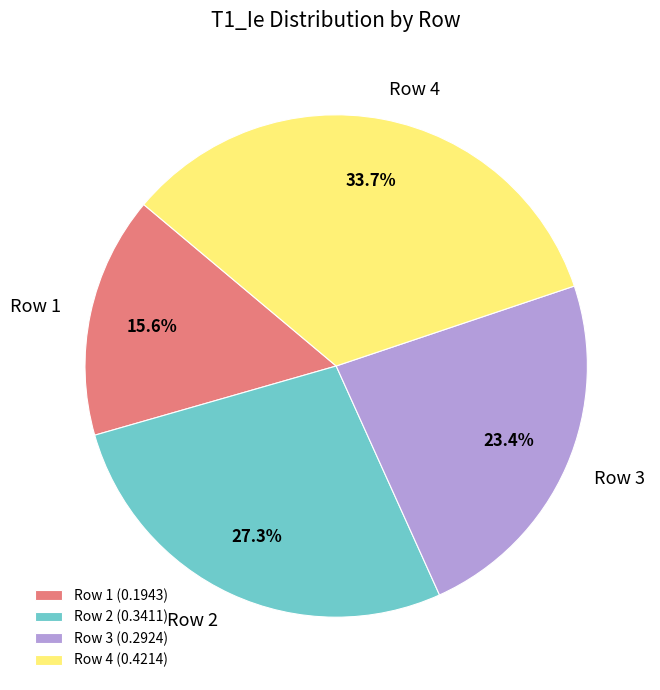

To the nearest percent, what portion does Row 3 represent?

23%